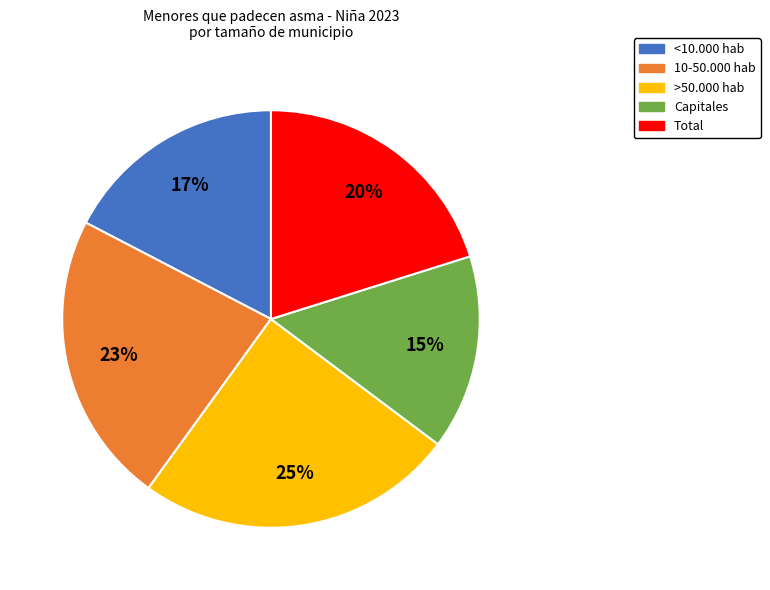

Between >50.000 hab and 10-50.000 hab, which is larger?

>50.000 hab